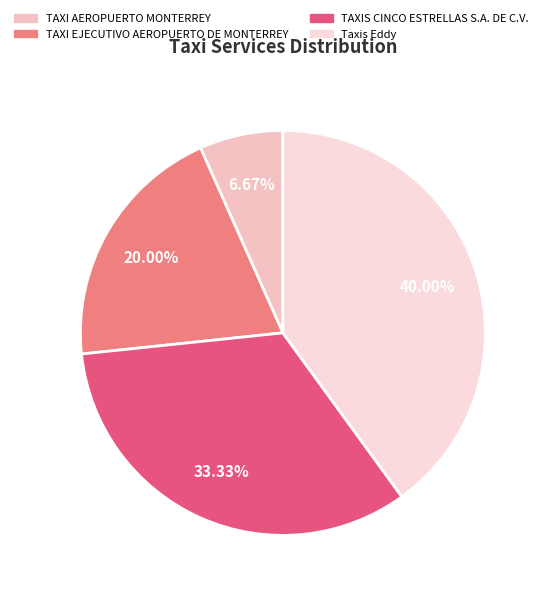

How many segments does this pie chart have?

4